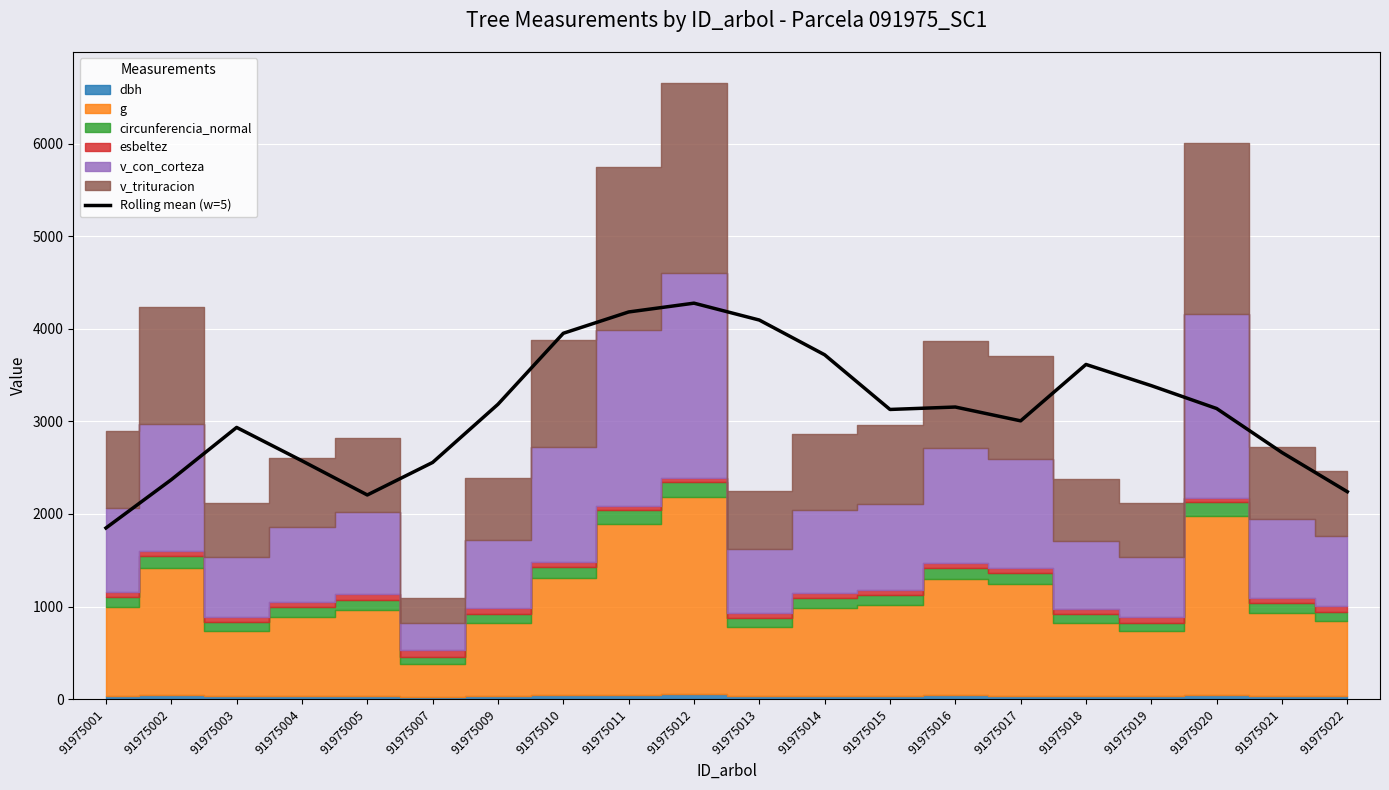

Reading left to right, list all the values displayed in this chart.

91975001=1848.7	91975002=2370.1	91975003=2934.4	91975004=2574.1	91975005=2205.3	91975007=2556.4	91975009=3184.3	91975010=3951.0	91975011=4181.2	91975012=4276.2	91975013=4093.9	91975014=3718.8	91975015=3128.5	91975016=3154.7	91975017=3005.6	91975018=3614.4	91975019=3385.5	91975020=3138.5	91975021=2663.3	91975022=2240.3